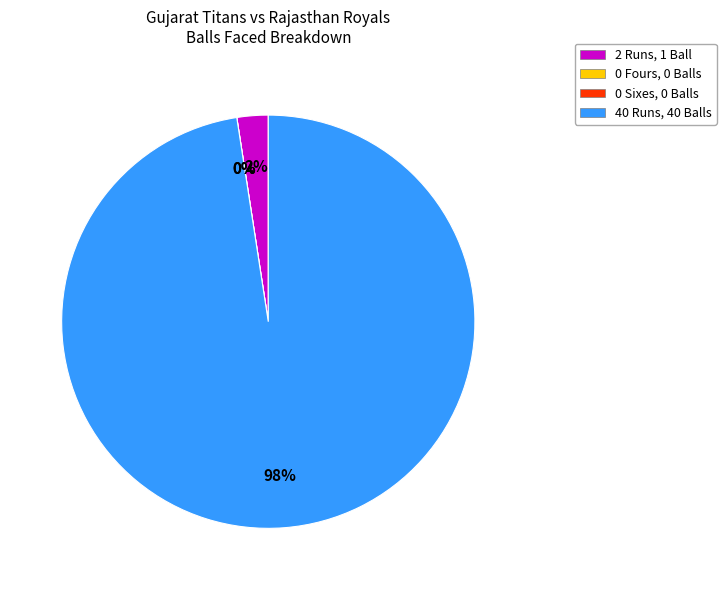

Is the sum of Sixes: 0 (Balls: 0) and Fours: 0 (Balls: 0) greater than half?

No